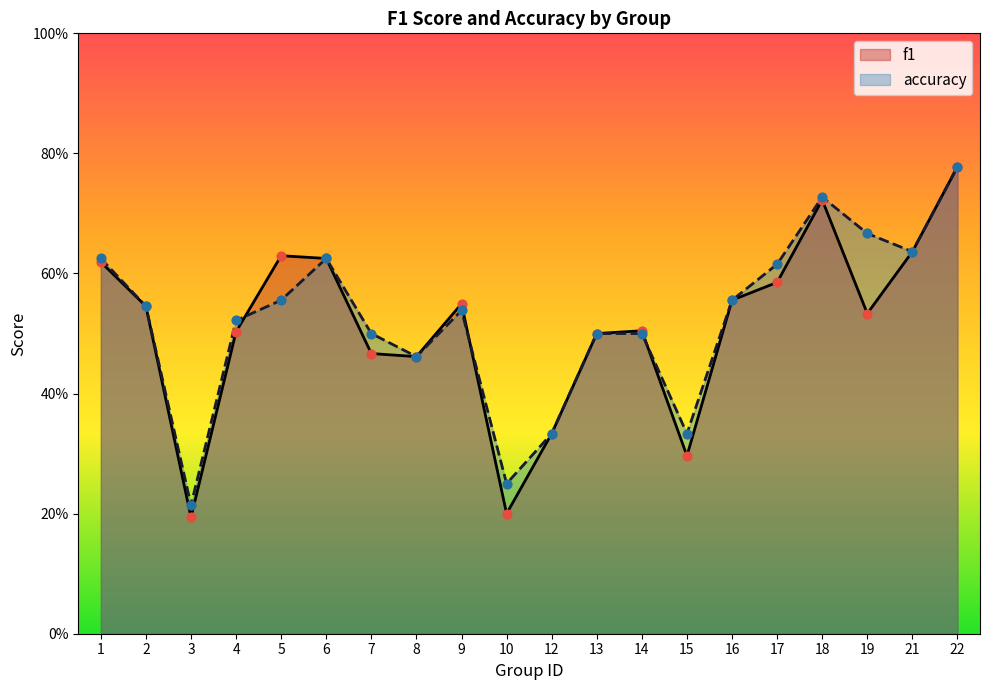

At which category is the sum across all series the highest?

22